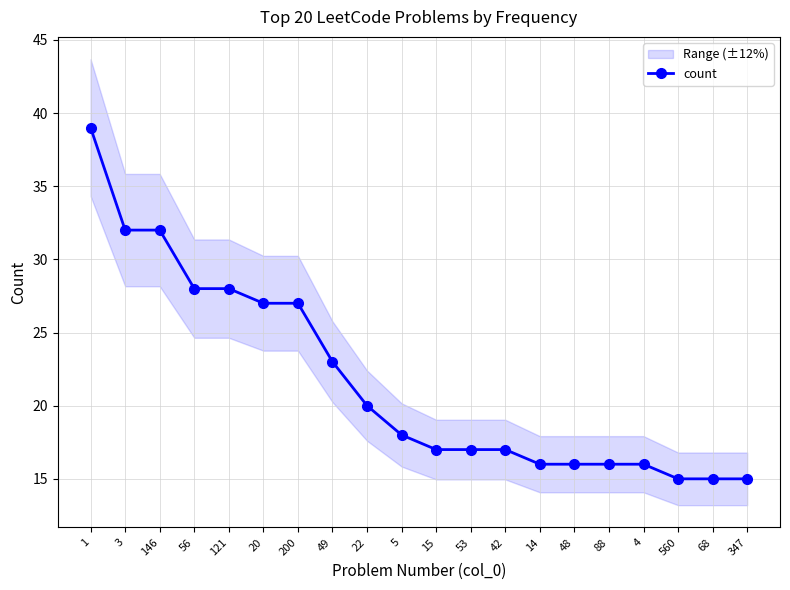

Which has a higher value, 146 or 347?

146